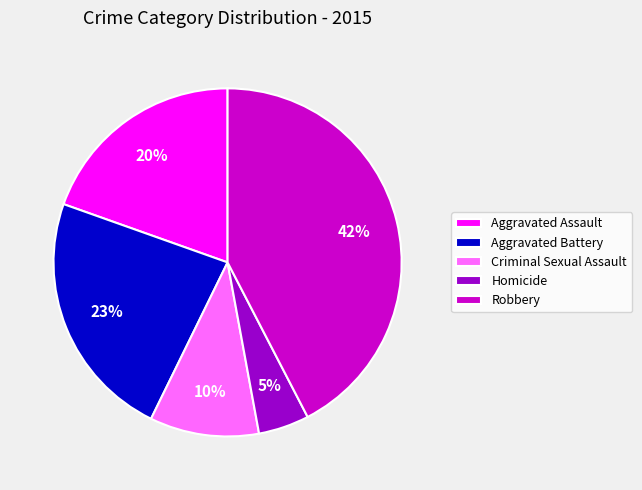

Is the sum of Aggravated Battery and Homicide greater than half?

No